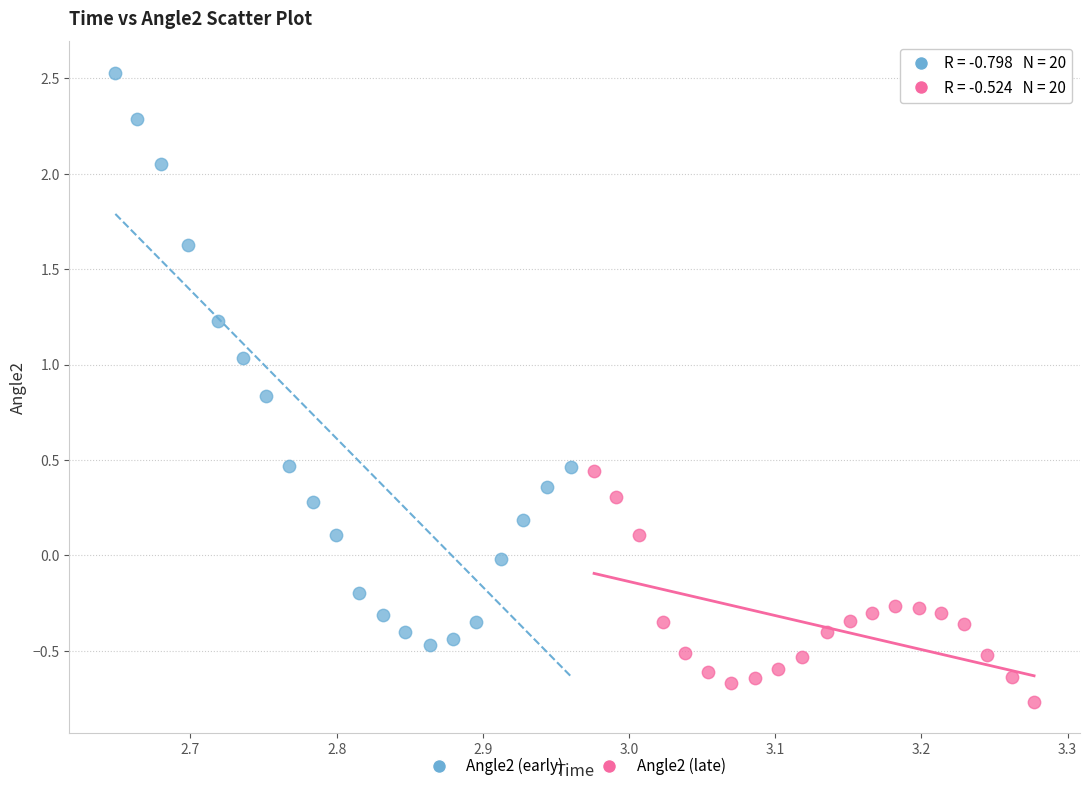

Which series reaches the minimum Y coordinate?

Angle2 (late)